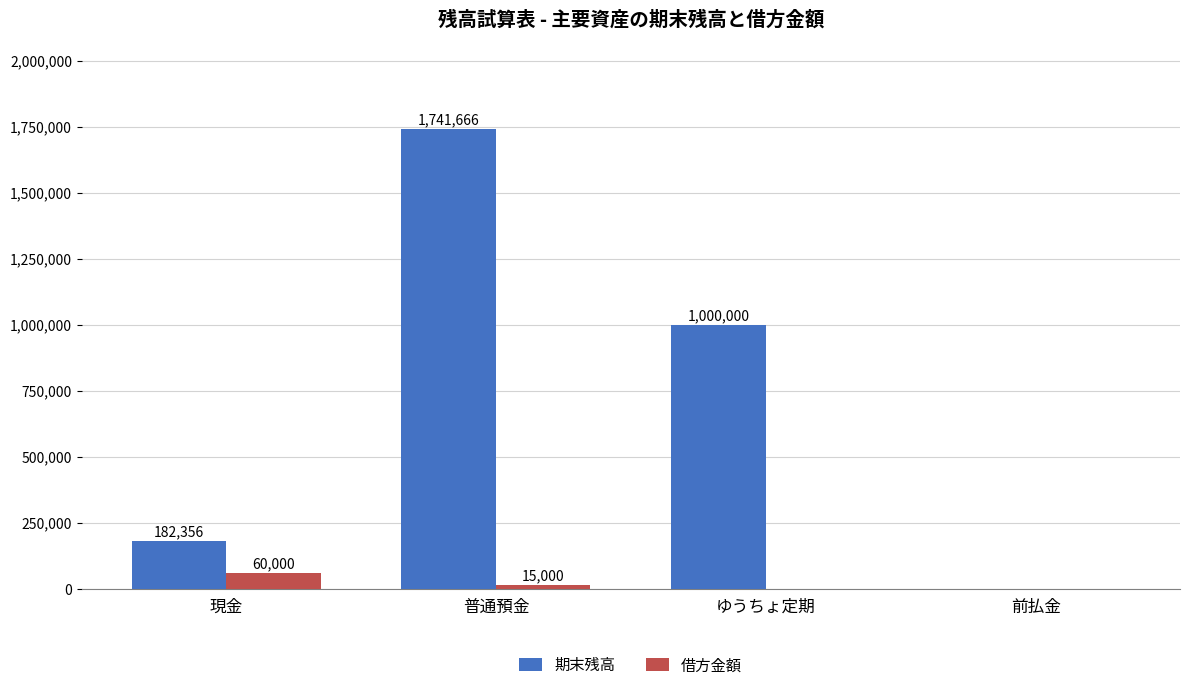

The value of 借方金額 at 前払金 is 0. True or false?

True